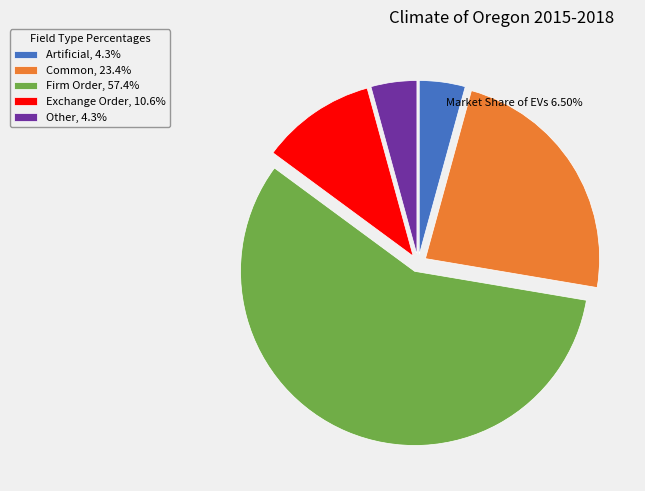

Does Common, 23.4% account for over 50% of the chart?

No